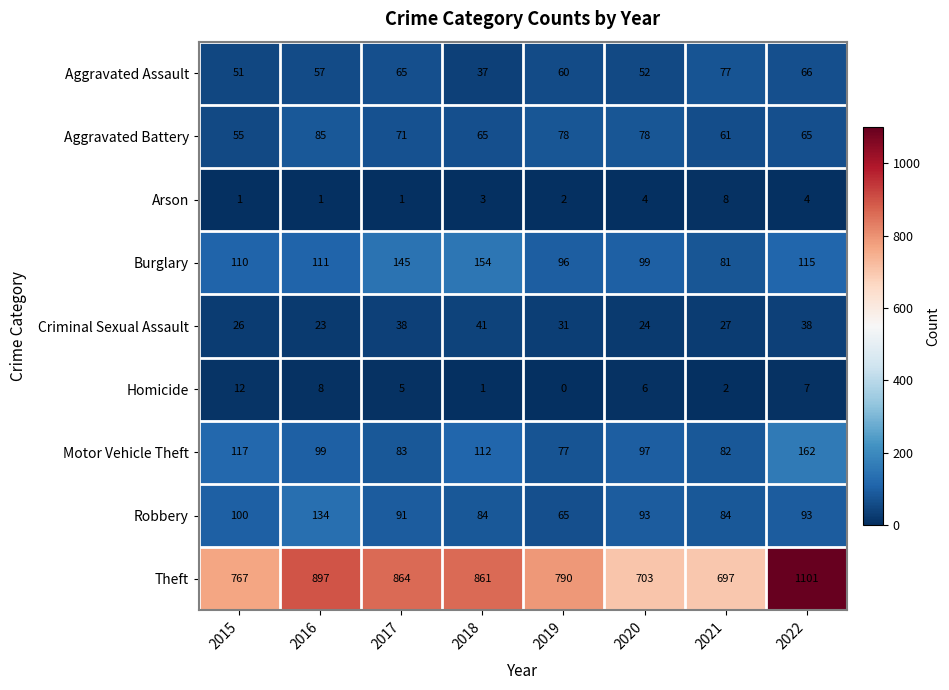

Where is Robbery nearest to the value 99?

2015